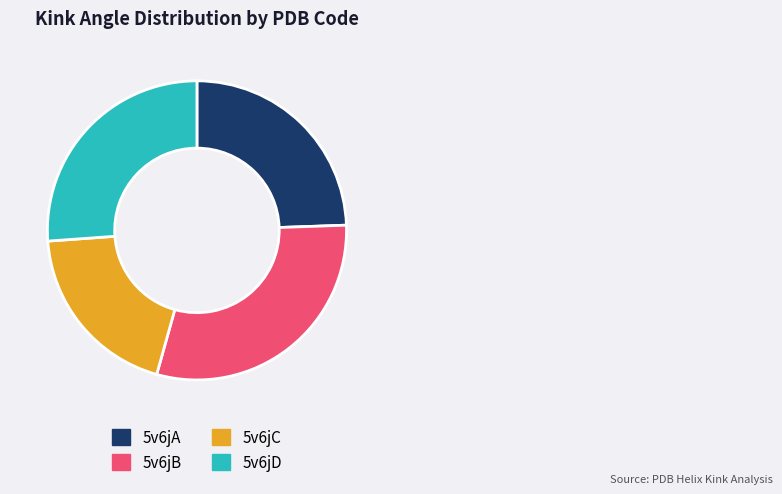

What is the smallest slice in the pie chart?

5v6jC